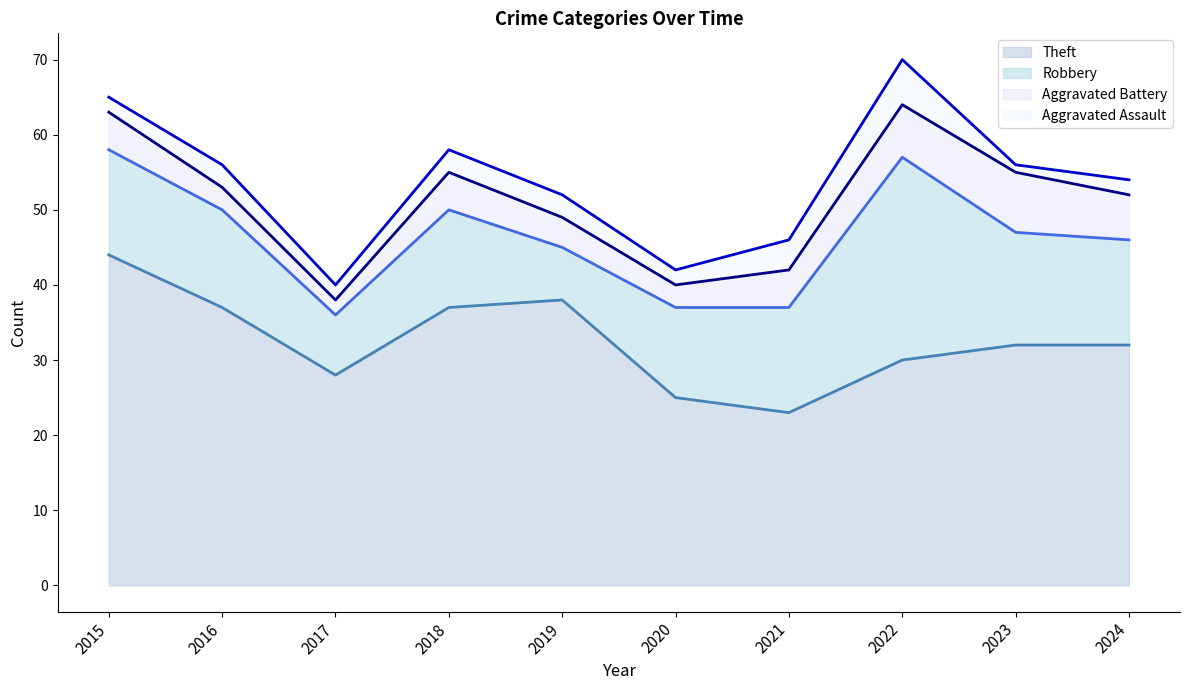

Reading left to right, what are all the values shown in this chart?

Theft: 2015=44	2016=37	2017=28	2018=37	2019=38	2020=25	2021=23	2022=30	2023=32	2024=32
Robbery: 2015=14	2016=13	2017=8	2018=13	2019=7	2020=12	2021=14	2022=27	2023=15	2024=14
Aggravated Battery: 2015=5	2016=3	2017=2	2018=5	2019=4	2020=3	2021=5	2022=7	2023=8	2024=6
Aggravated Assault: 2015=2	2016=3	2017=2	2018=3	2019=3	2020=2	2021=4	2022=6	2023=1	2024=2